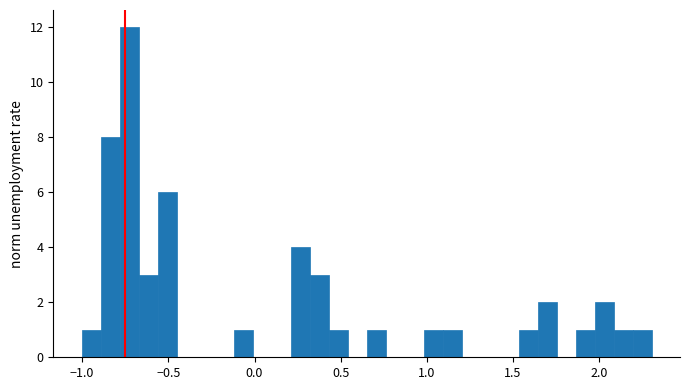

Read against the x-axis, roughly where is the centre of the tallest bar?

-0.75